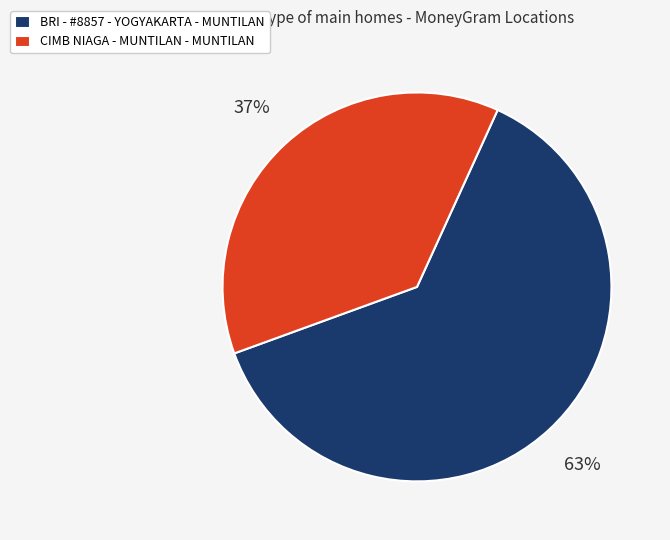

Is it true that CIMB NIAGA - MUNTILAN - MUNTILAN is 37% of the pie?

True